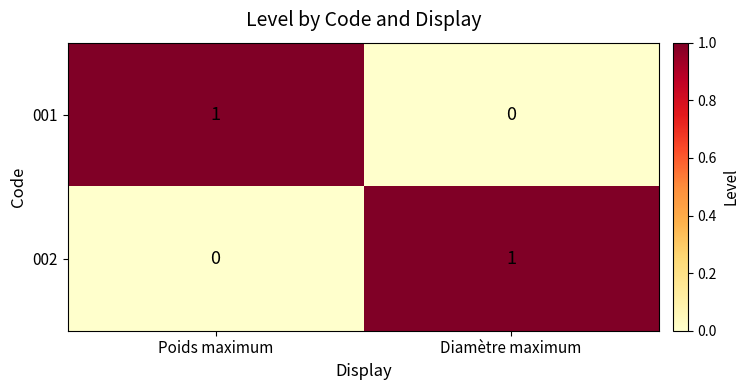

At which label is 002 closest to 0?

Poids maximum